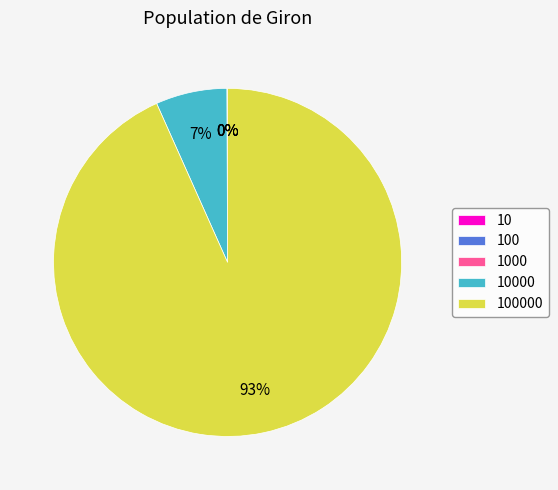

Is there any slice that represents more than half of the pie?

Yes